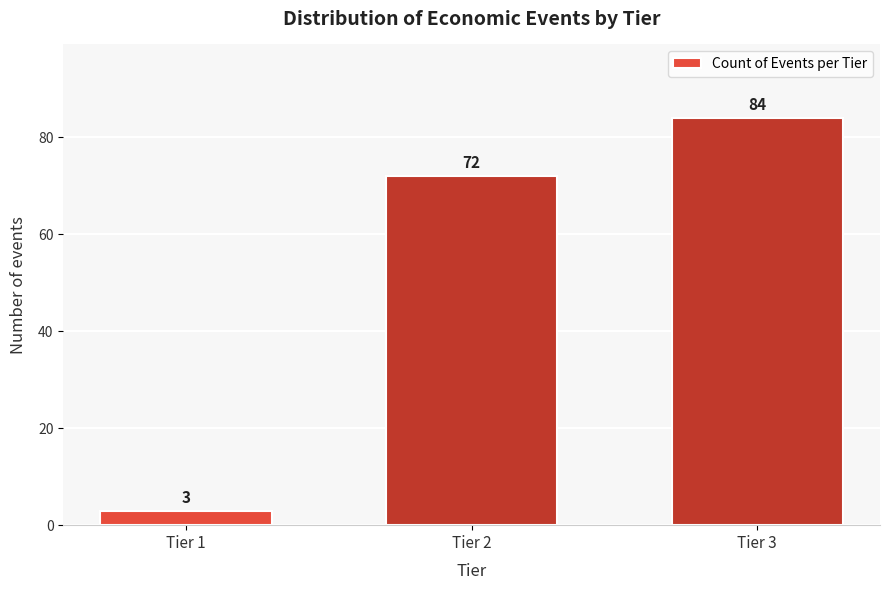

Reading right to left, transcribe all the data shown in this chart.

84	72	3